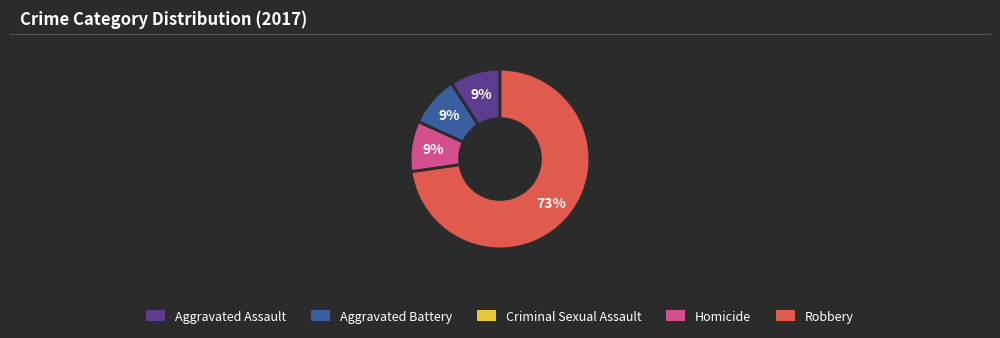

Does any single category account for the majority?

Yes